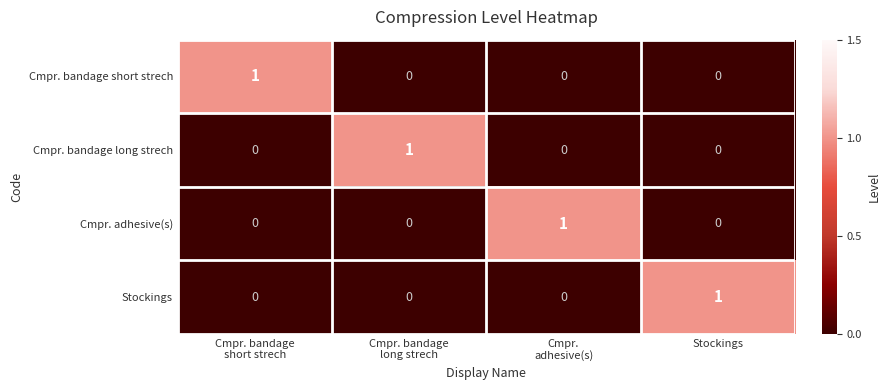

What is the maximum value shown in the chart?

1